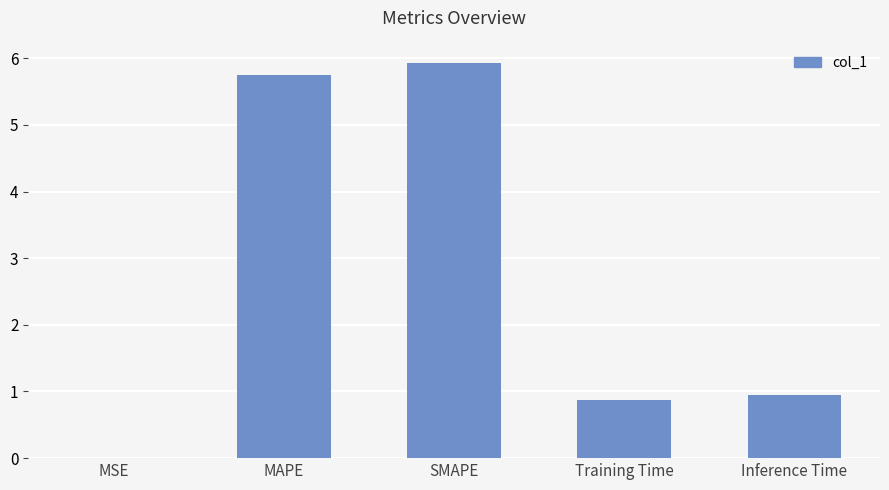

The chart shows a value of 1.3 at MAPE. True or false?

False